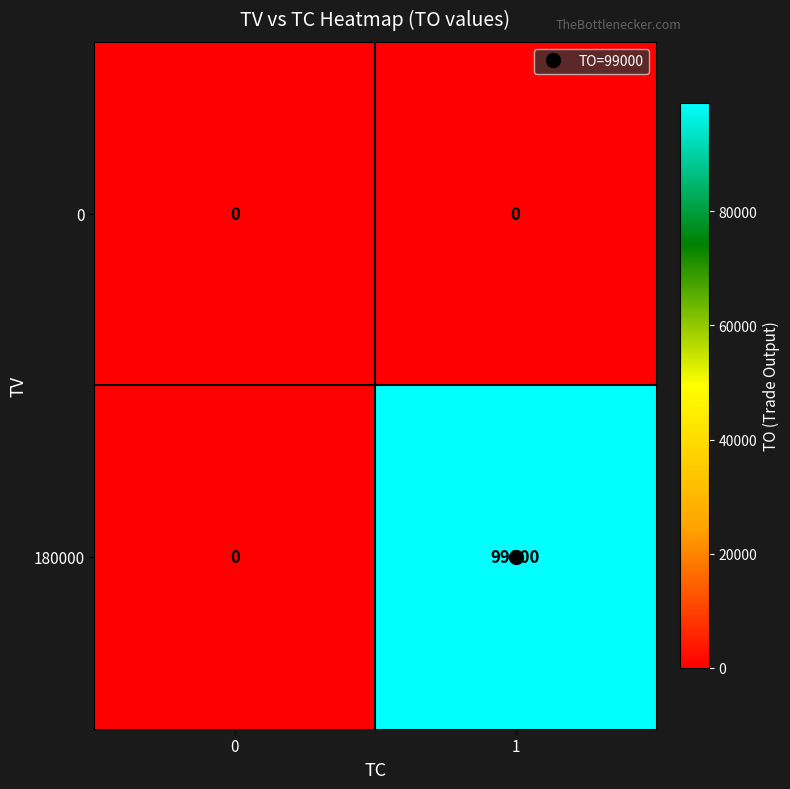

List the series in order of their overall mean, lowest first.

0, 180000